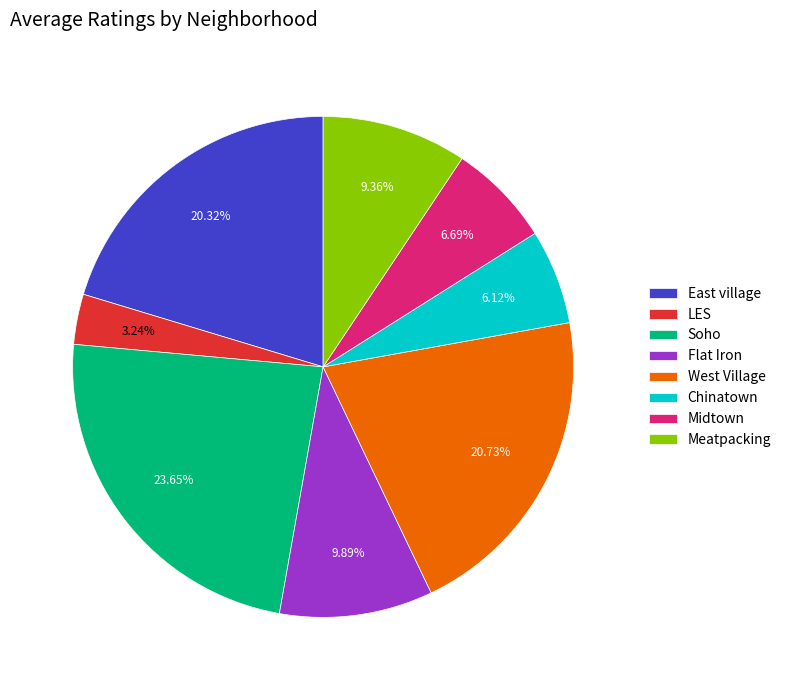

To the nearest percent, what portion does East village represent?

20%